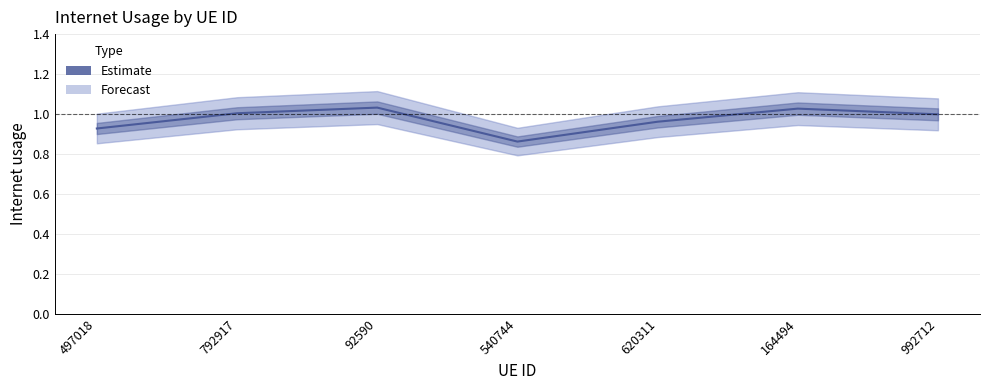

Where is the first local minimum?

540744